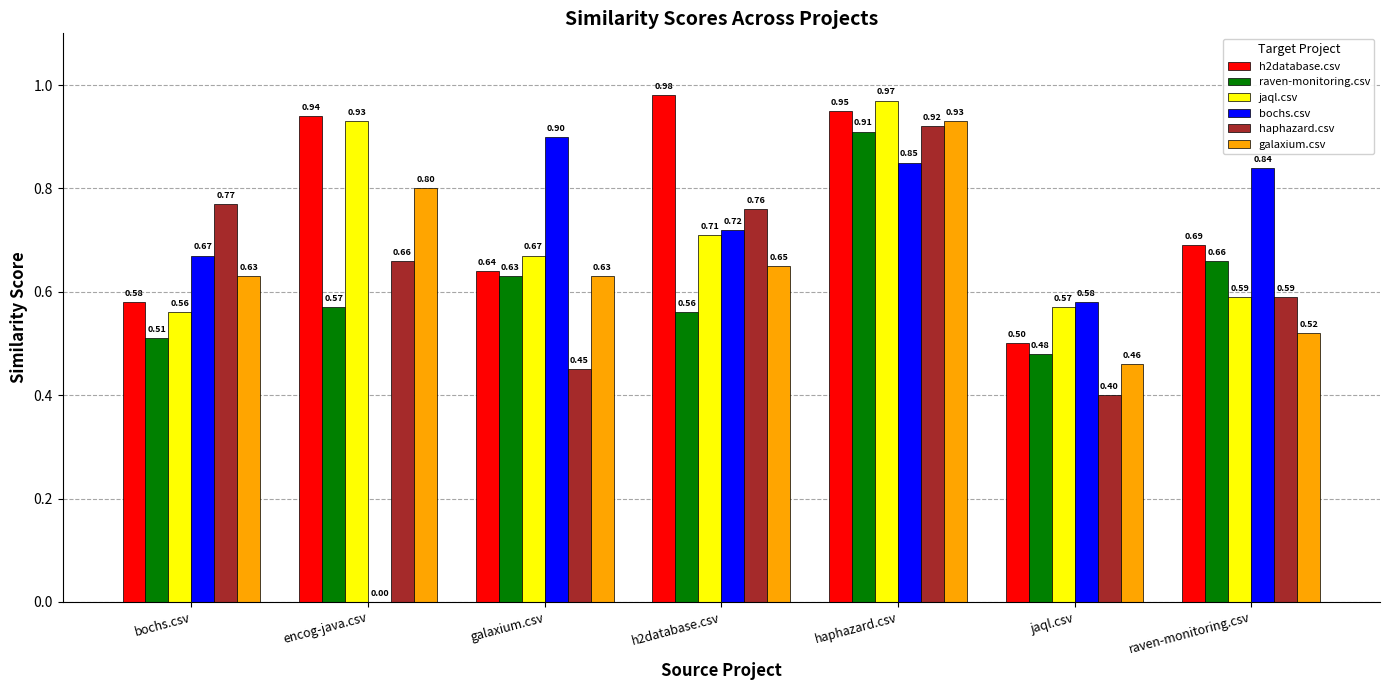

How many bochs.csv values are between 0 and 1?

7